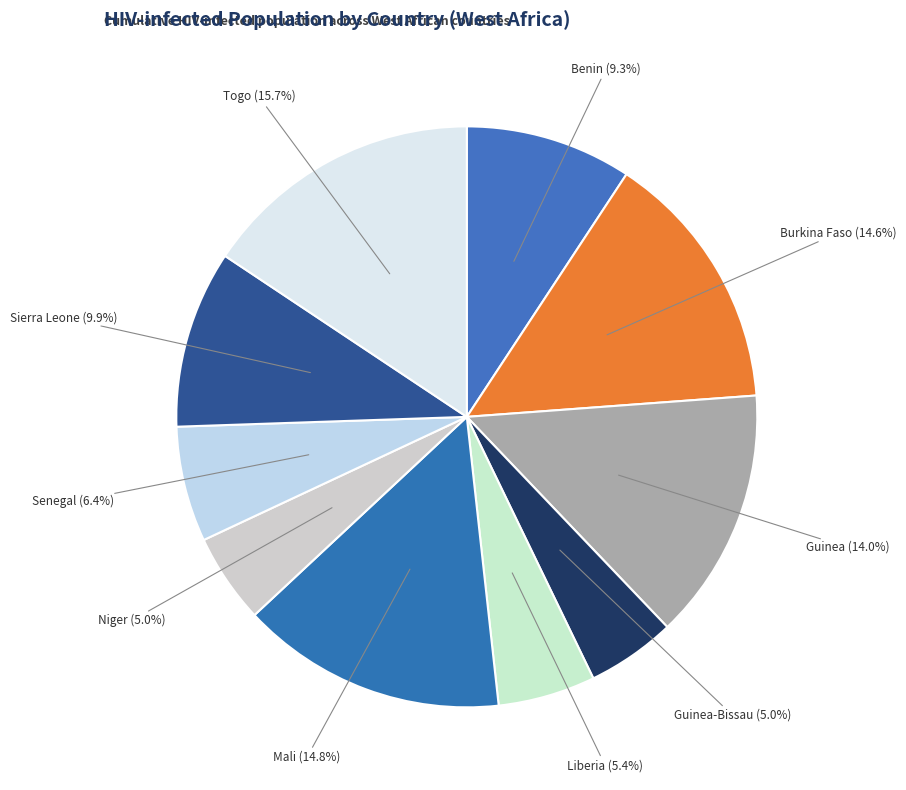

Count the number of slices in the pie.

10